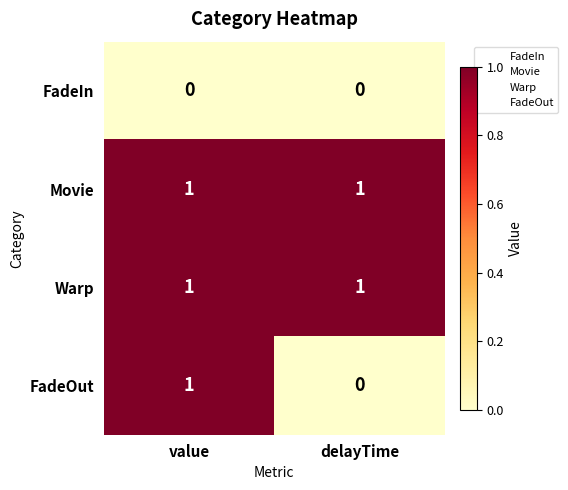

Rank the categories by FadeOut value from highest to lowest.

value, delayTime